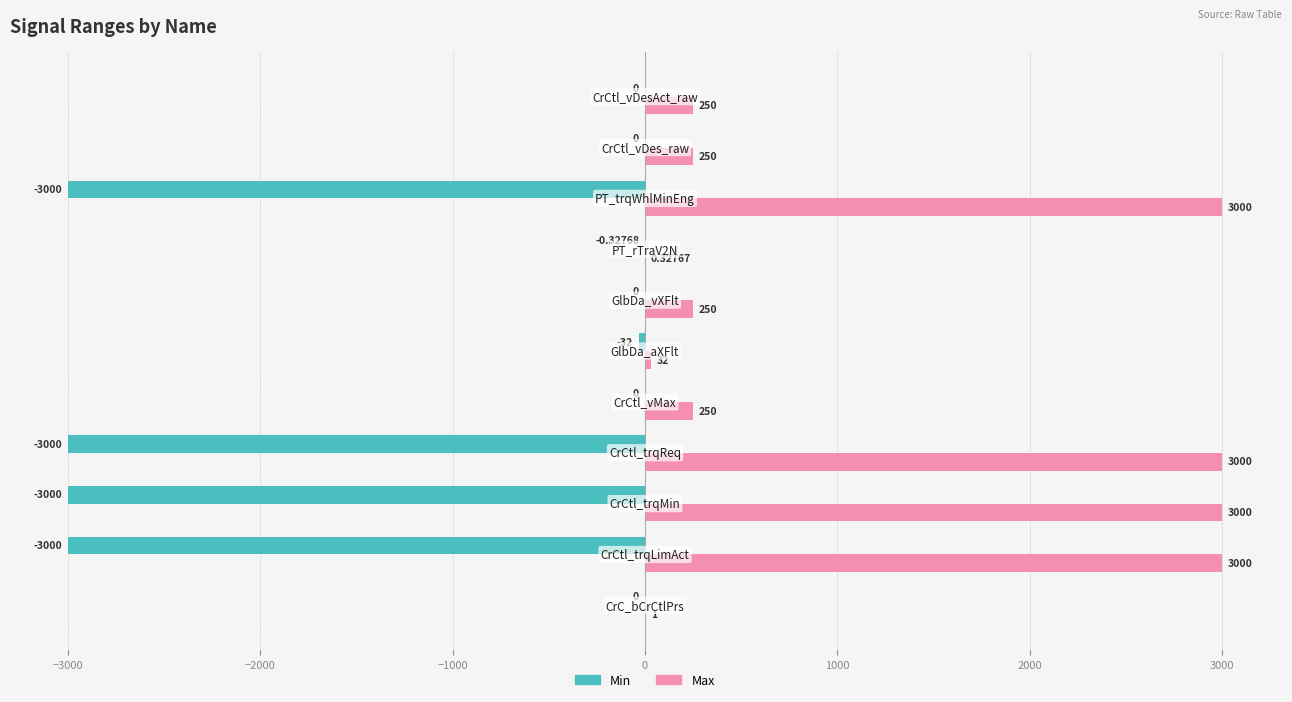

Which series has the largest total across all categories?

Max